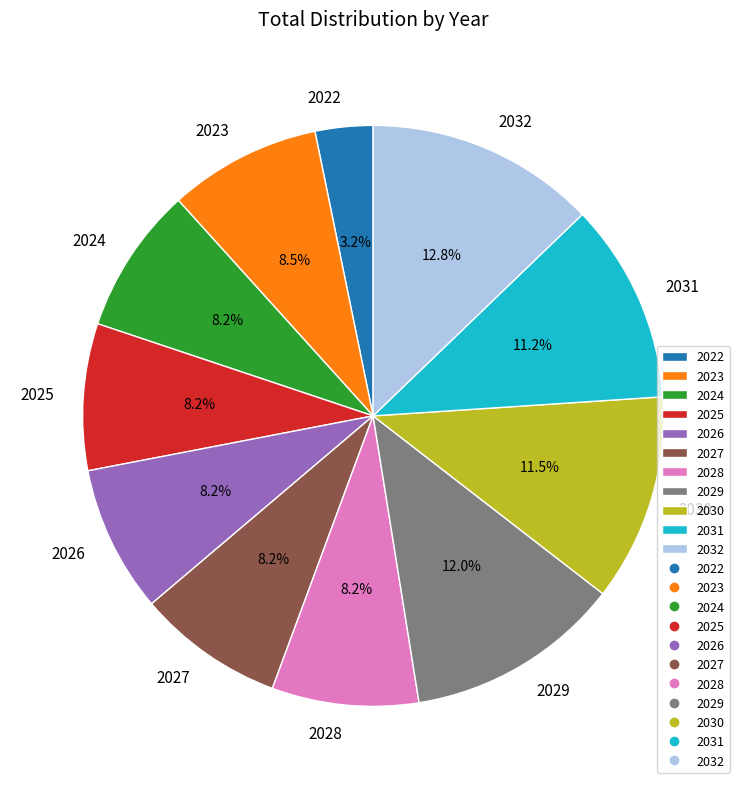

How much of the chart is everything except 2029?

88.0%